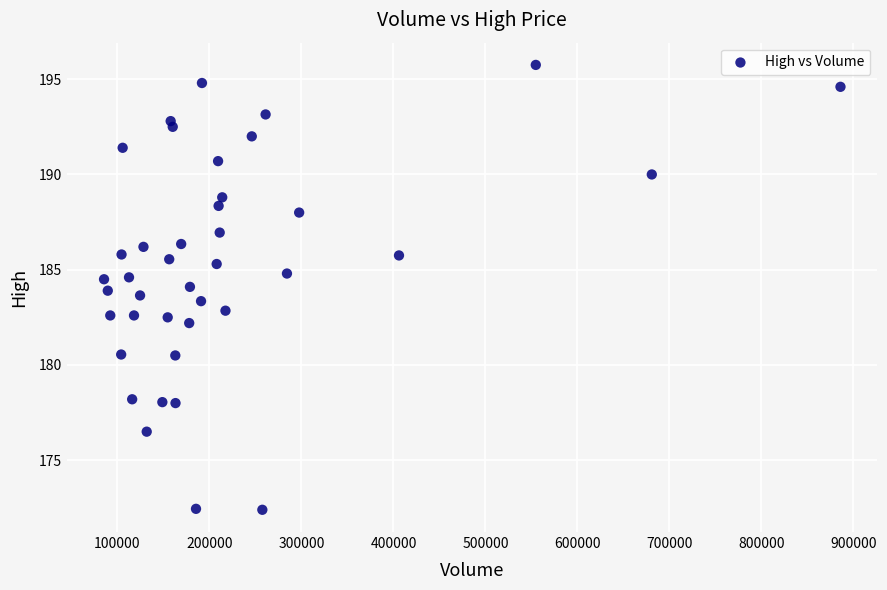

What is the range of X values (max minus min)?

800511.0